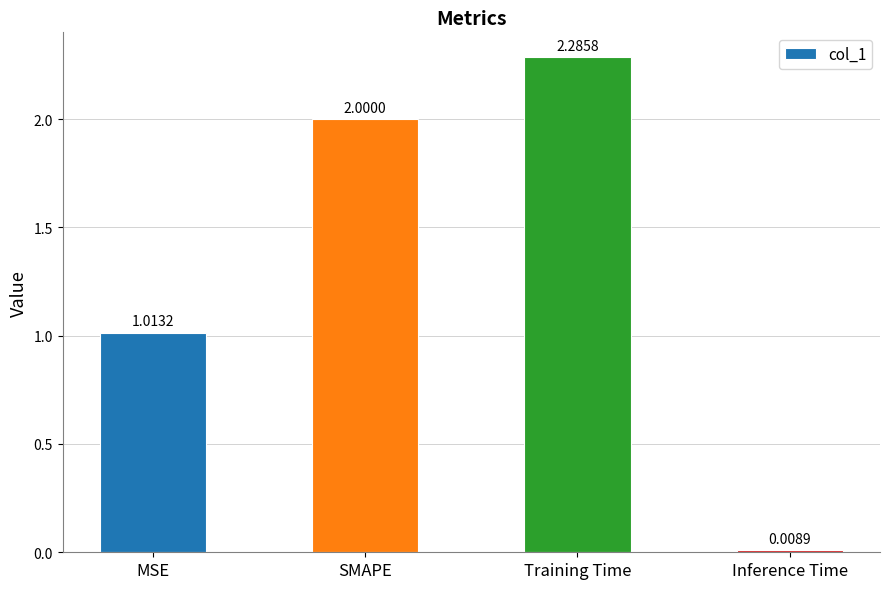

At which category does the chart reach its minimum across all series?

Inference Time